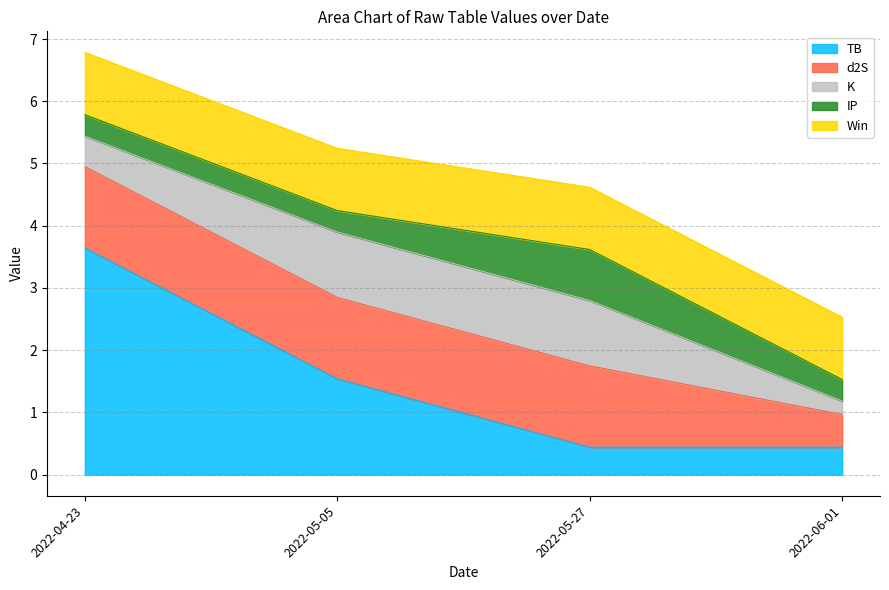

At which label does TB first exceed 1?

2022-04-23